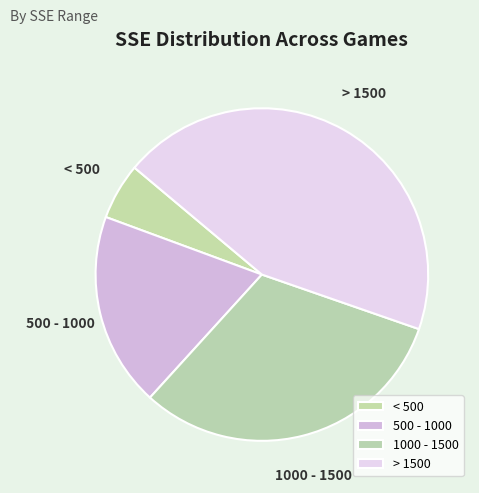

Combined, do < 500 and 1000 - 1500 account for over 50%?

No